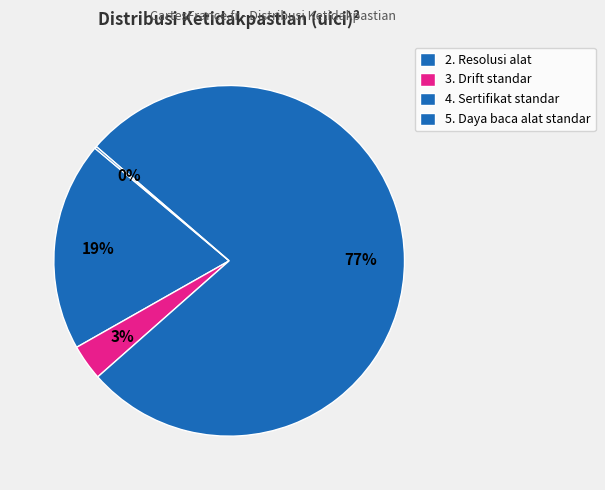

What percentage is the 2. Resolusi alat slice, to the nearest percent?

19%